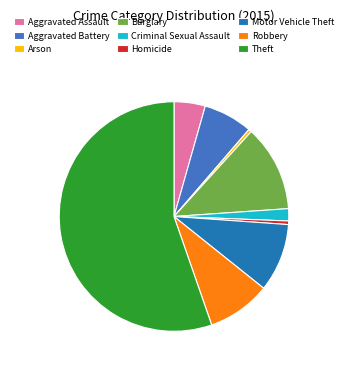

What is the ratio of the value at Robbery to the value at Criminal Sexual Assault?

5.2